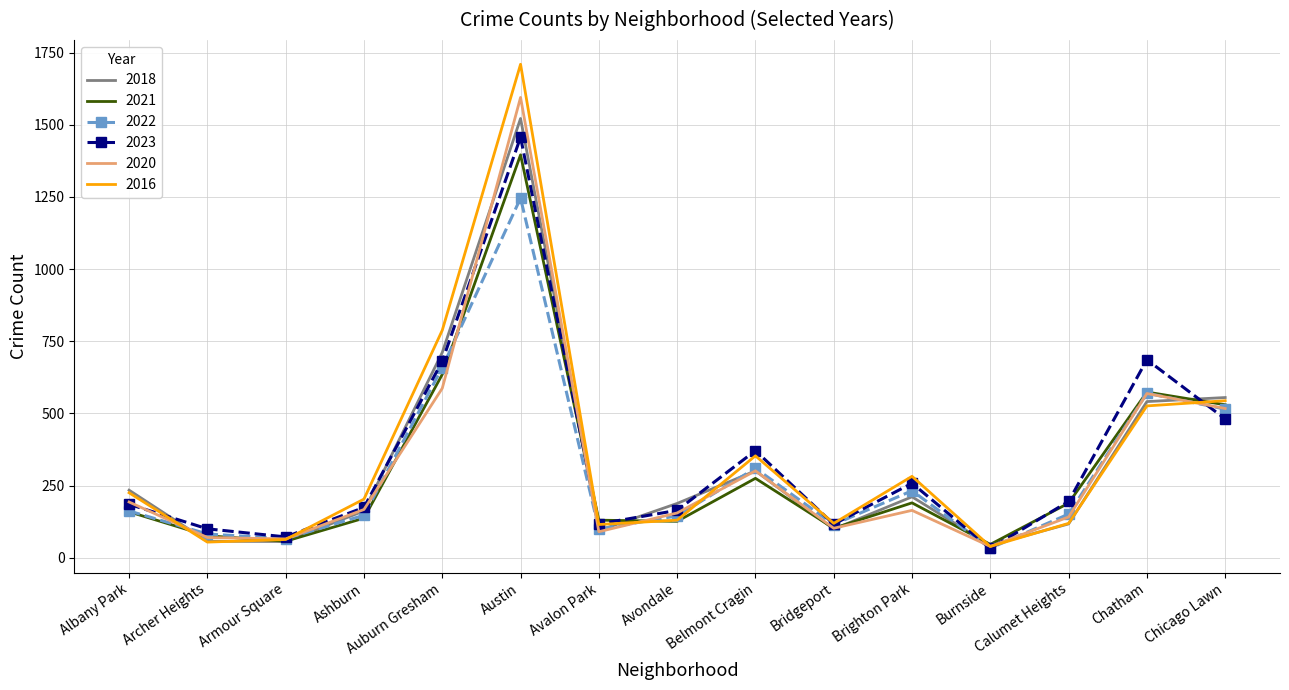

At which category is the sum across all series the highest?

Austin